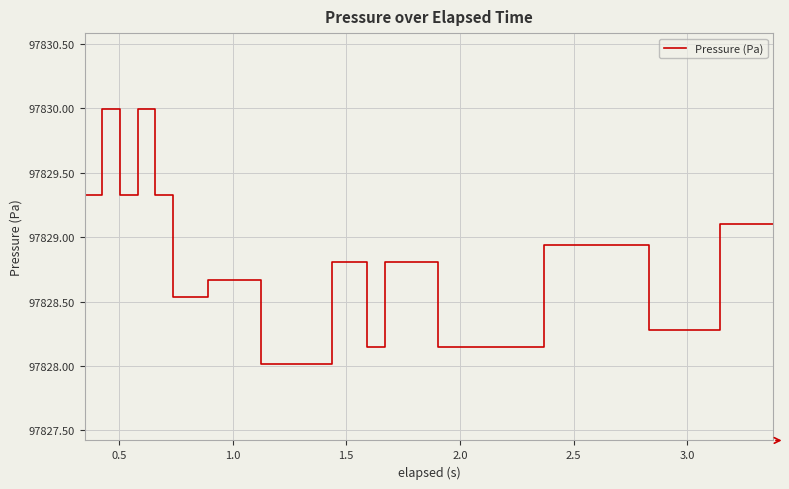

How many categories are shown in the chart?

40